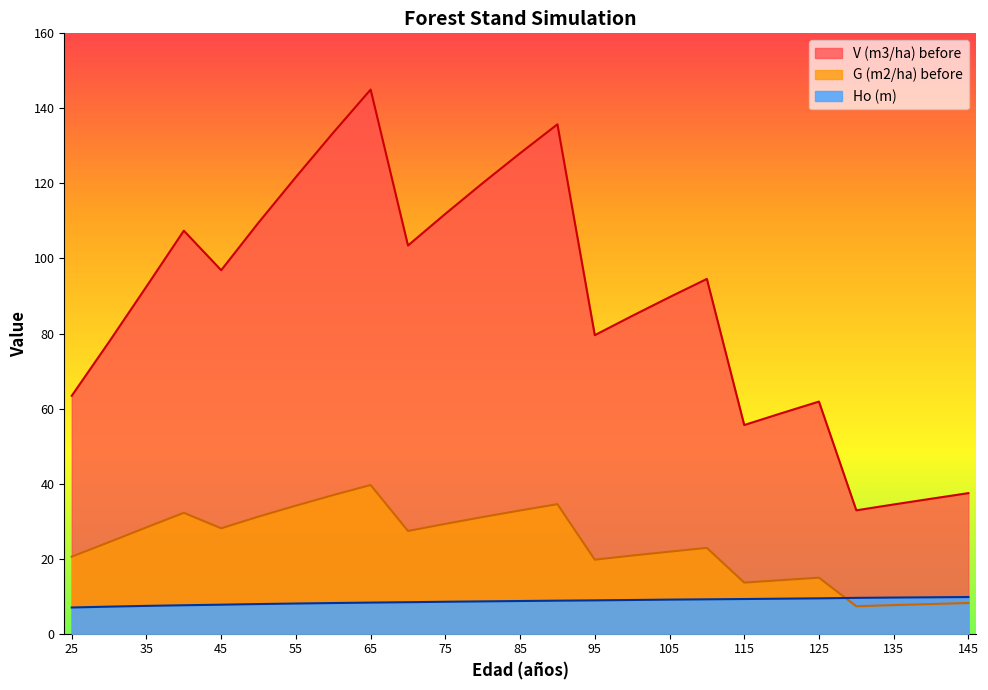

Is it true that G (m2/ha) before equals 22.9 at 110?

True